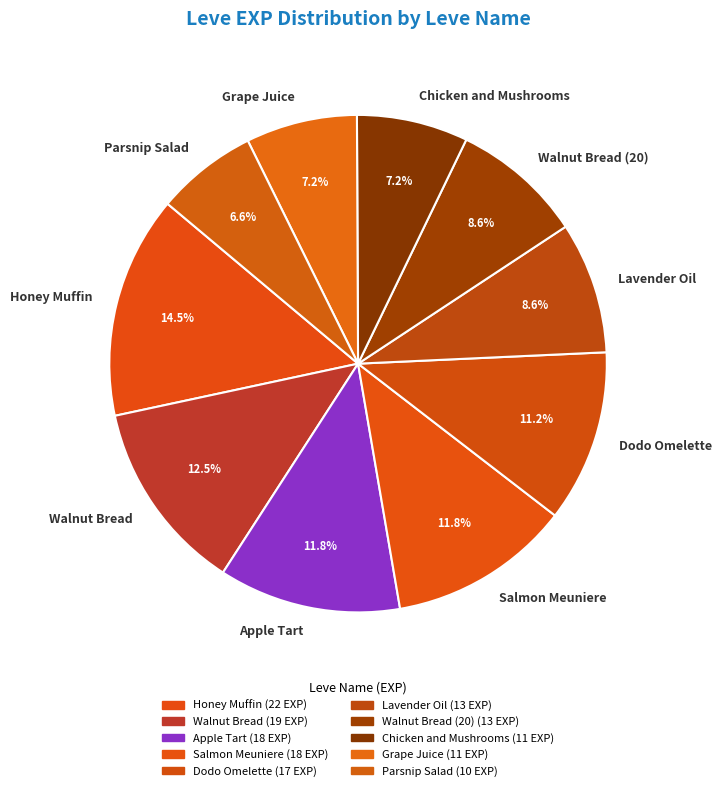

Is there a majority slice in this chart?

No